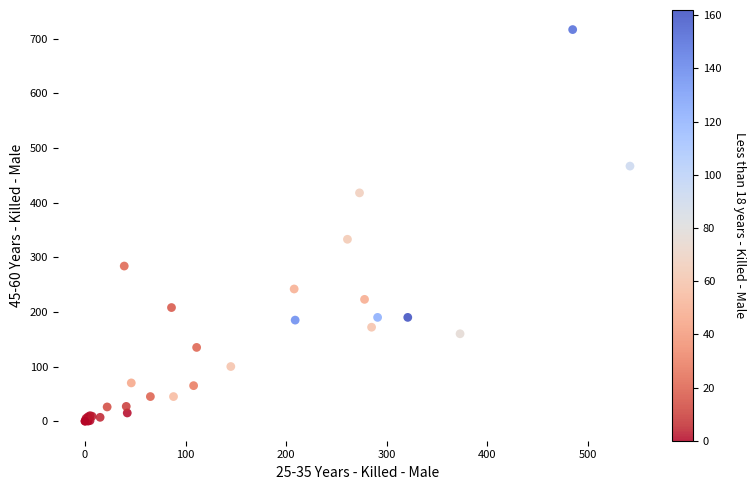

What Y value in the scatter plot is closest to 358?

333